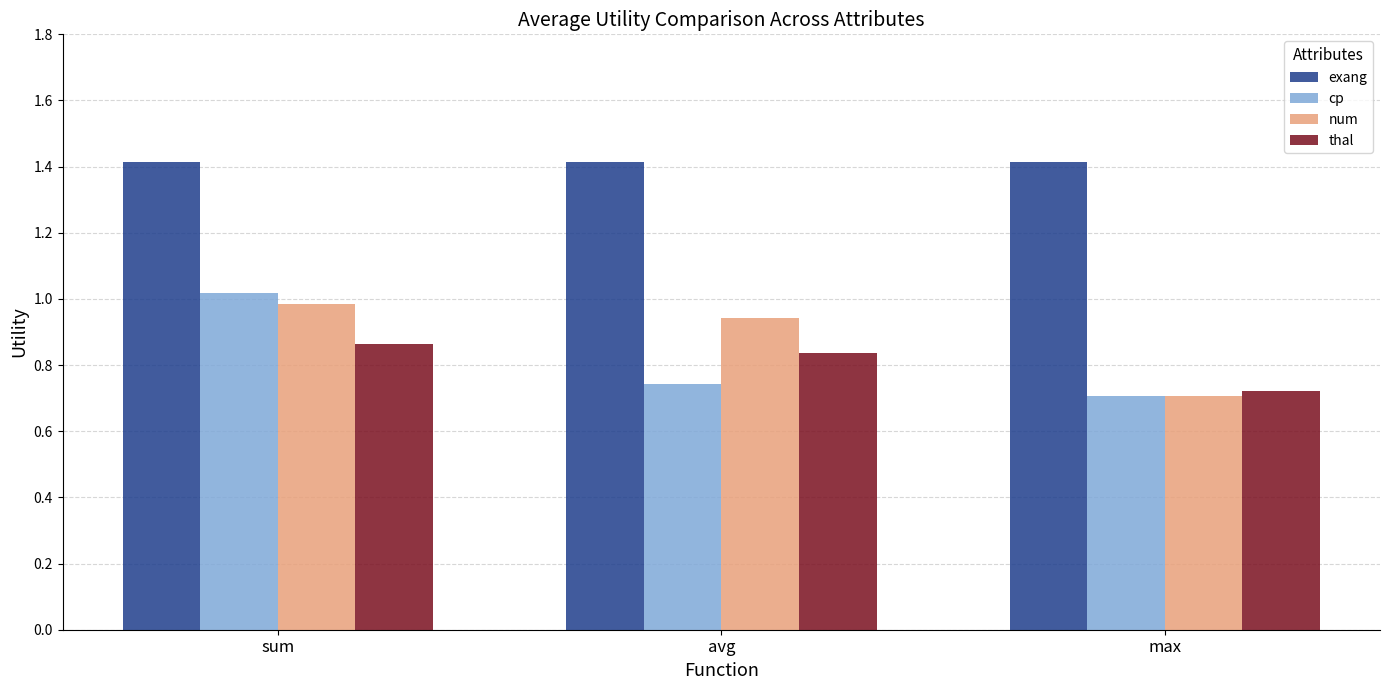

What are all the series names shown in the legend?

exang, cp, num, thal